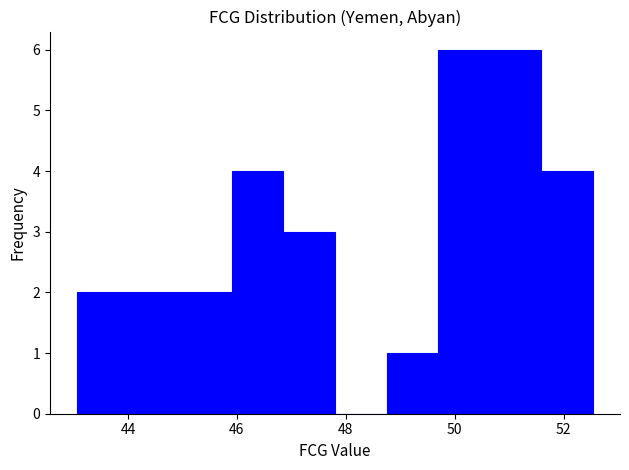

Reading left to right, list every bar in this chart as the range it spans on the x-axis followed by its height. Neither the bar edges nor the heights are printed on the chart, so give them approximately, as read against the axes.

43.0 to 44.0: 2
44.0 to 45.0: 2
45.0 to 46.0: 2
46.0 to 46.8: 4
46.8 to 47.8: 3
47.8 to 48.8: 0
48.8 to 49.6: 1
49.6 to 50.6: 6
50.6 to 51.6: 6
51.6 to 52.6: 4